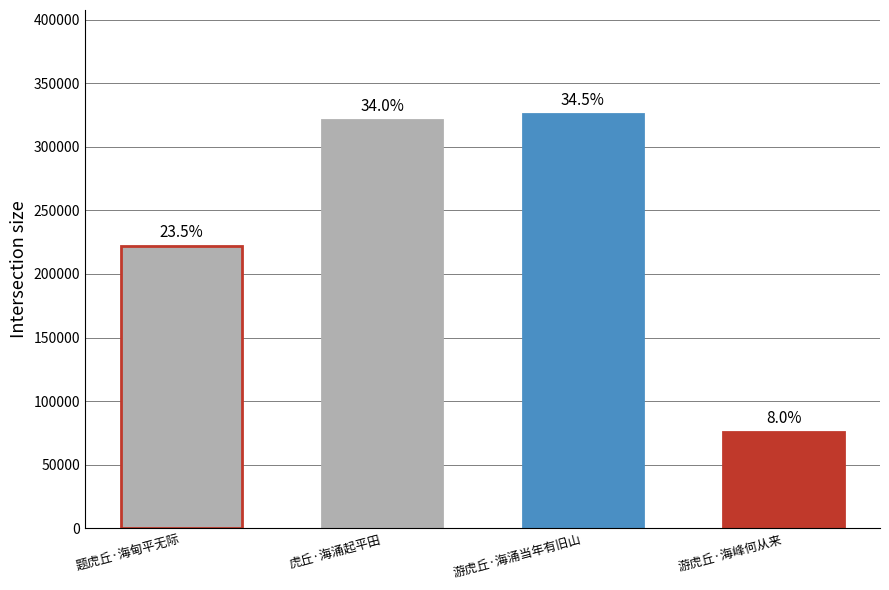

Between 题虎丘·海甸平无际 and 虎丘·海涌起平田, which is larger?

虎丘·海涌起平田